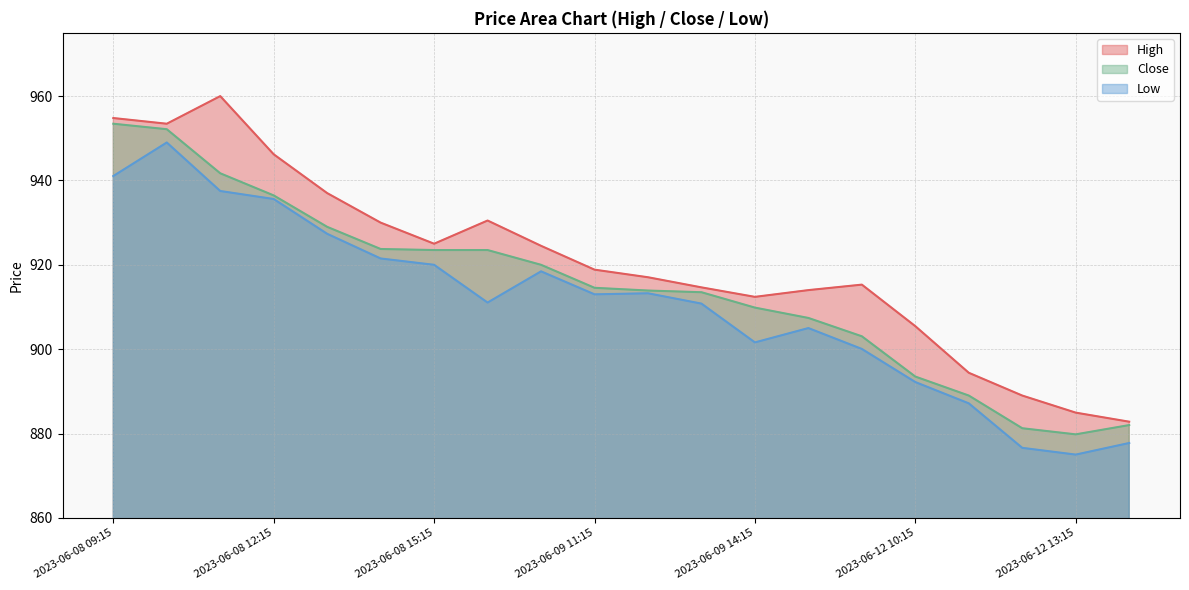

True or false: High and Close cross at least once.

False